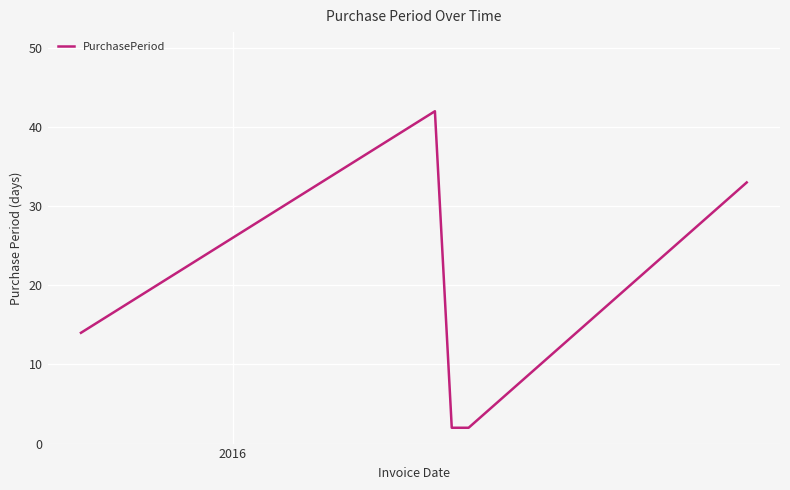

What is the sum of all values?

93